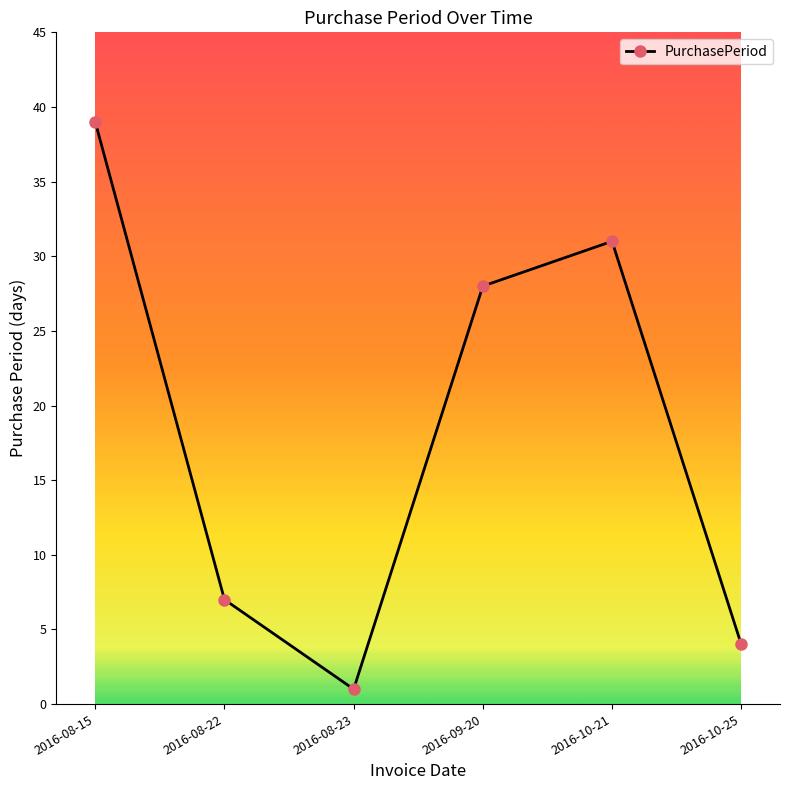

What is the difference between the second highest and minimum values?

30